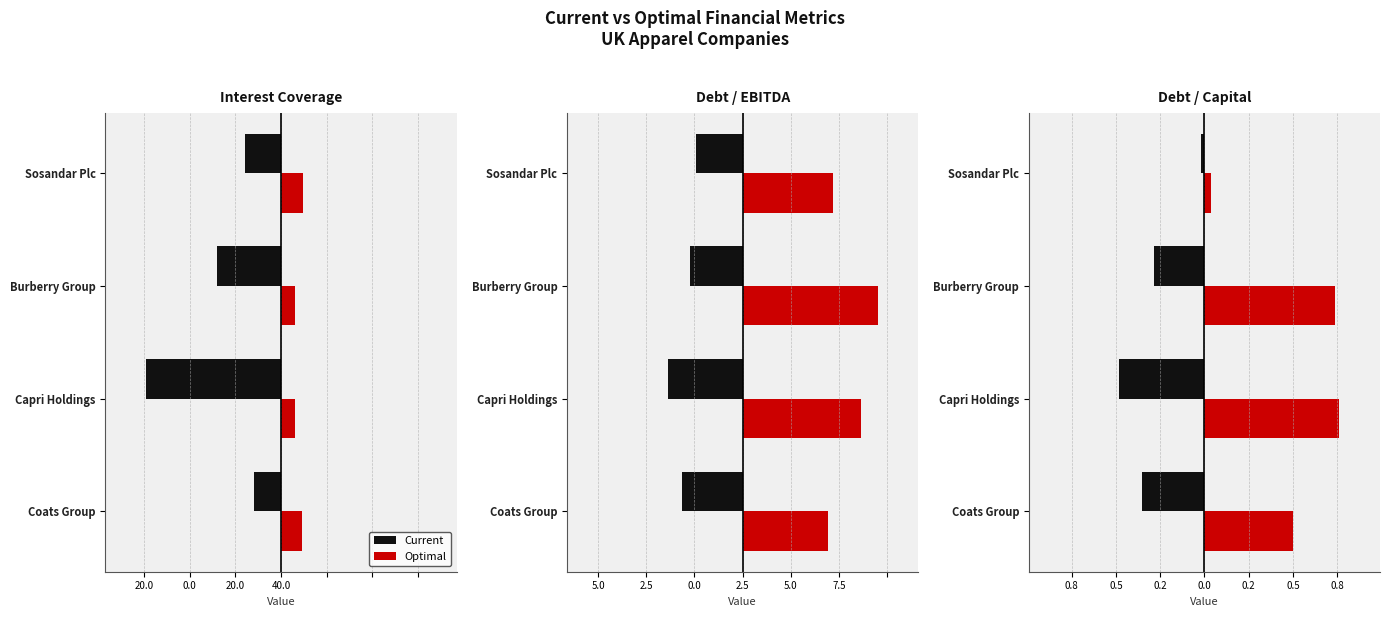

Which series changed the most between Burberry Group and Sosandar Plc?

Optimal